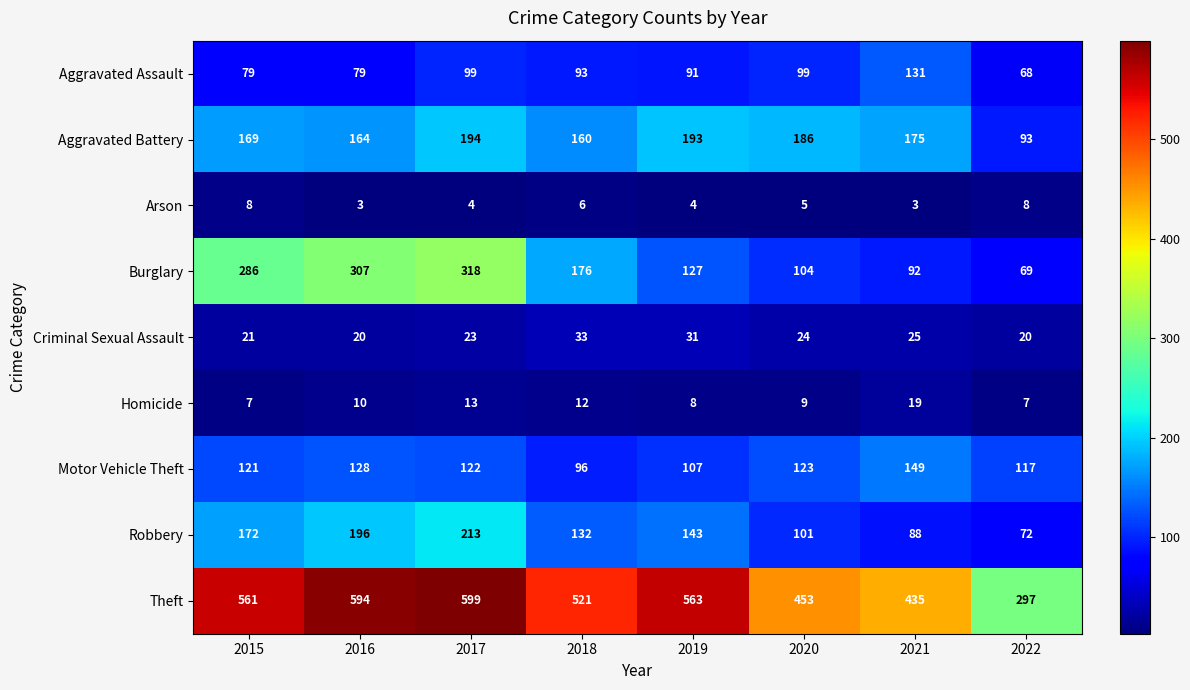

What is the difference between the second highest and minimum values in the Robbery series?

124